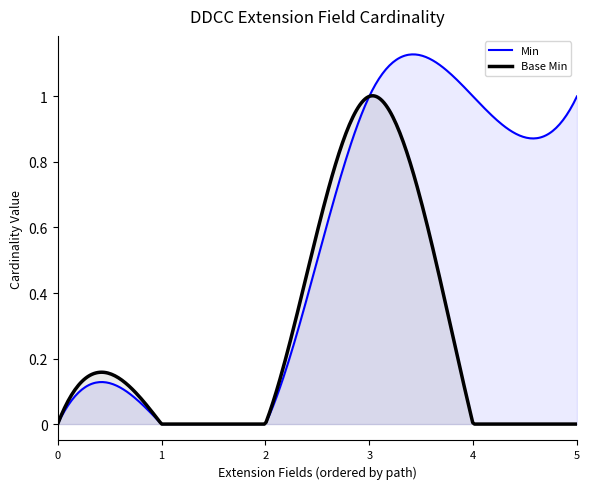

Rank the series by their average value, from highest to lowest.

Min, Base Min